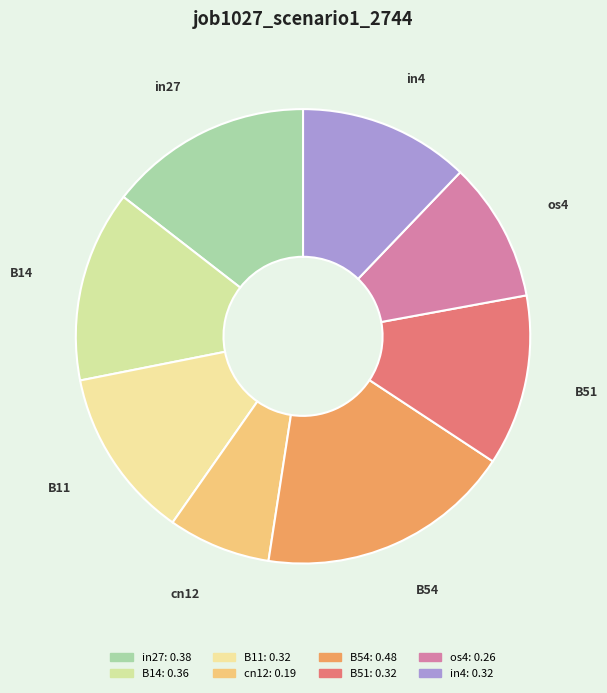

Count the number of slices in the pie.

8